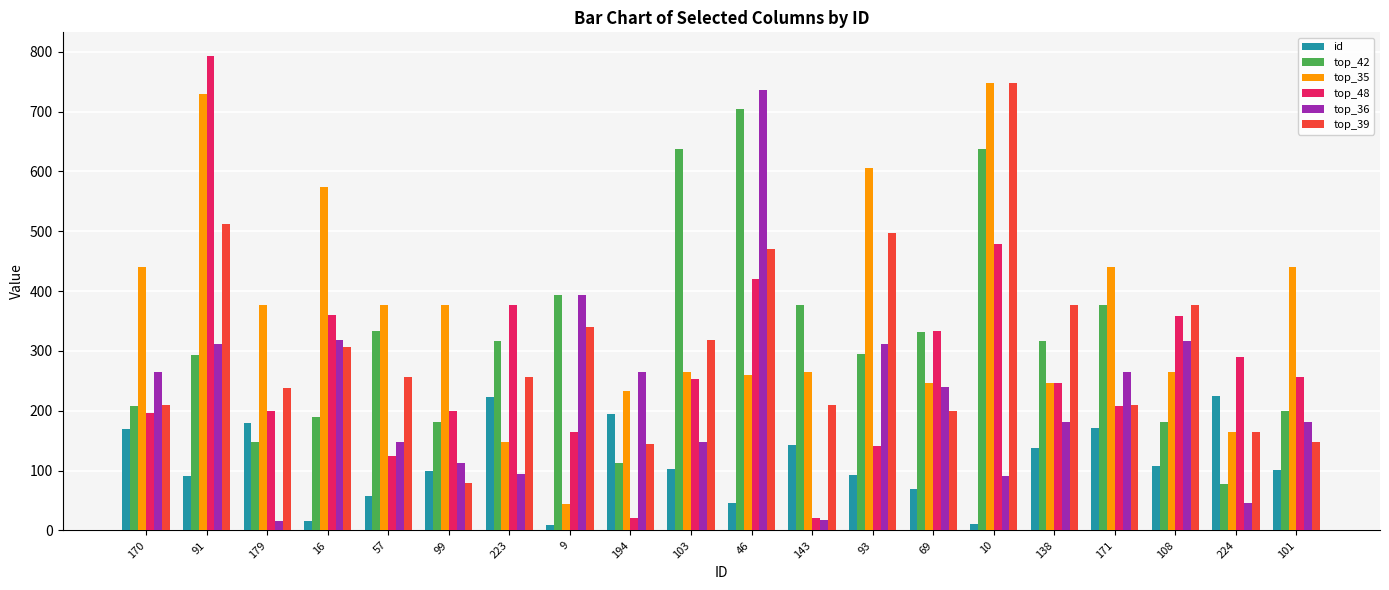

How many groups of bars are there?

20